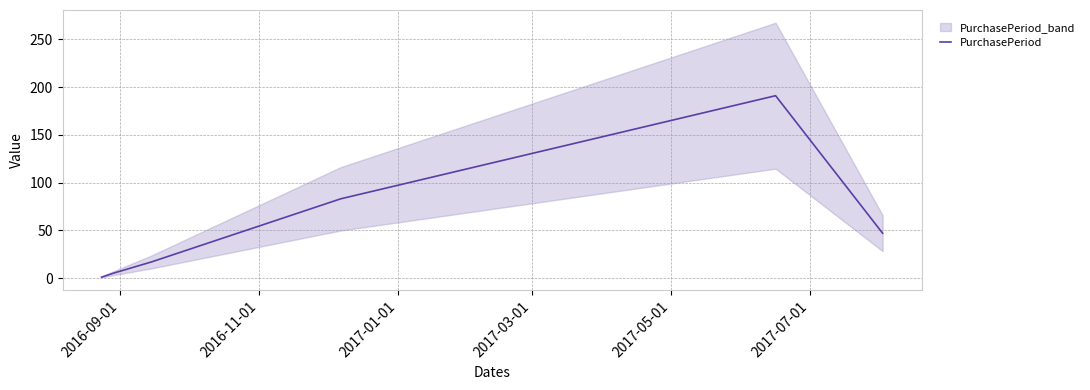

What is the greatest value displayed?

191